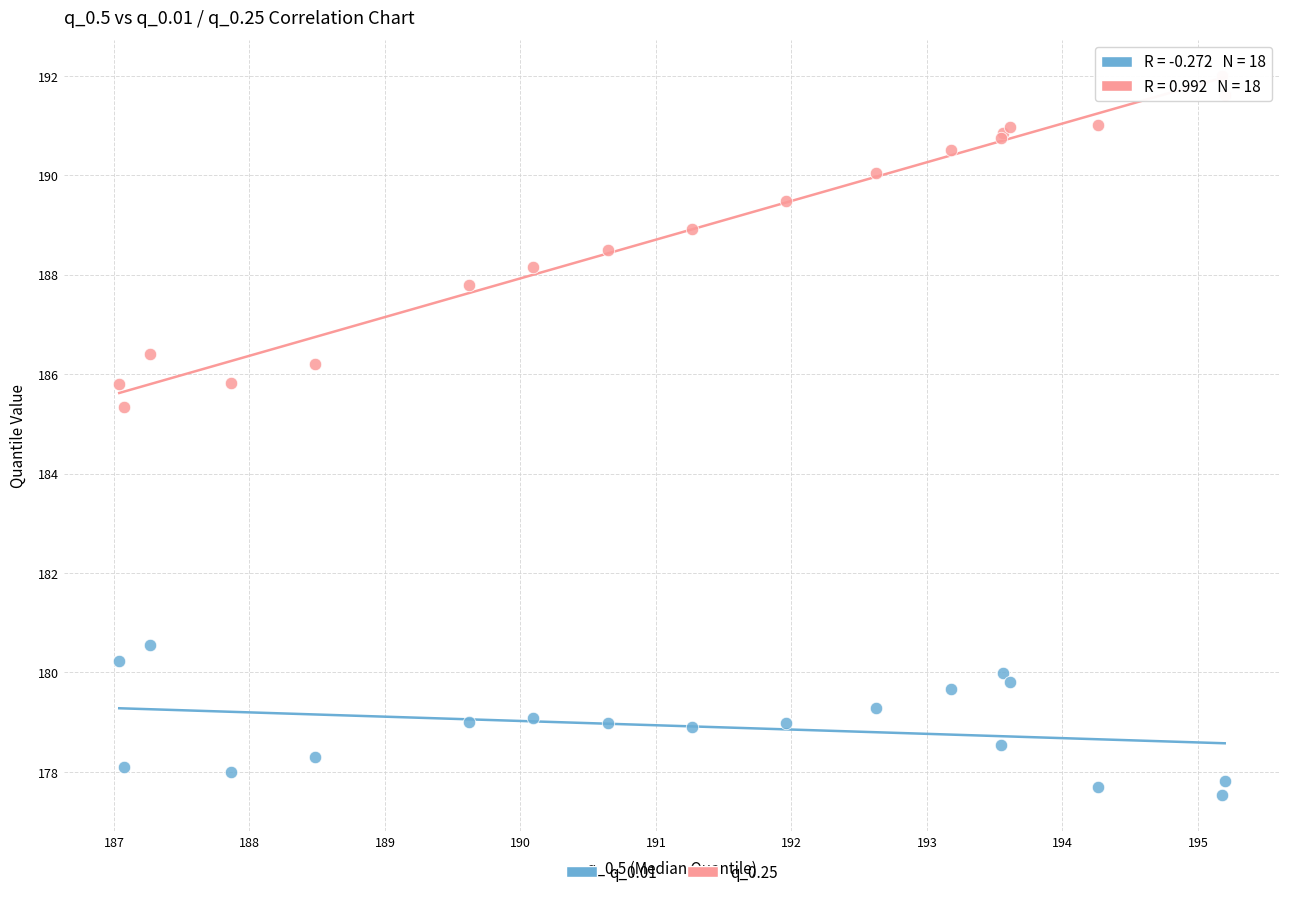

Which series has the widest spread of Y values?

q_0.25